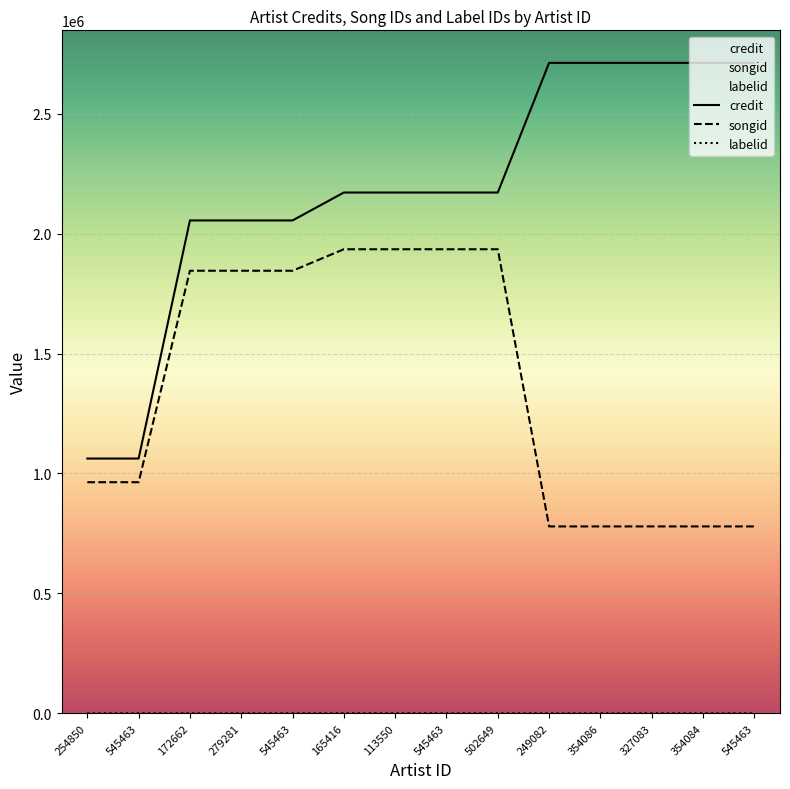

Is the value of credit at 327083 greater than the value of labelid at 545463?

Yes